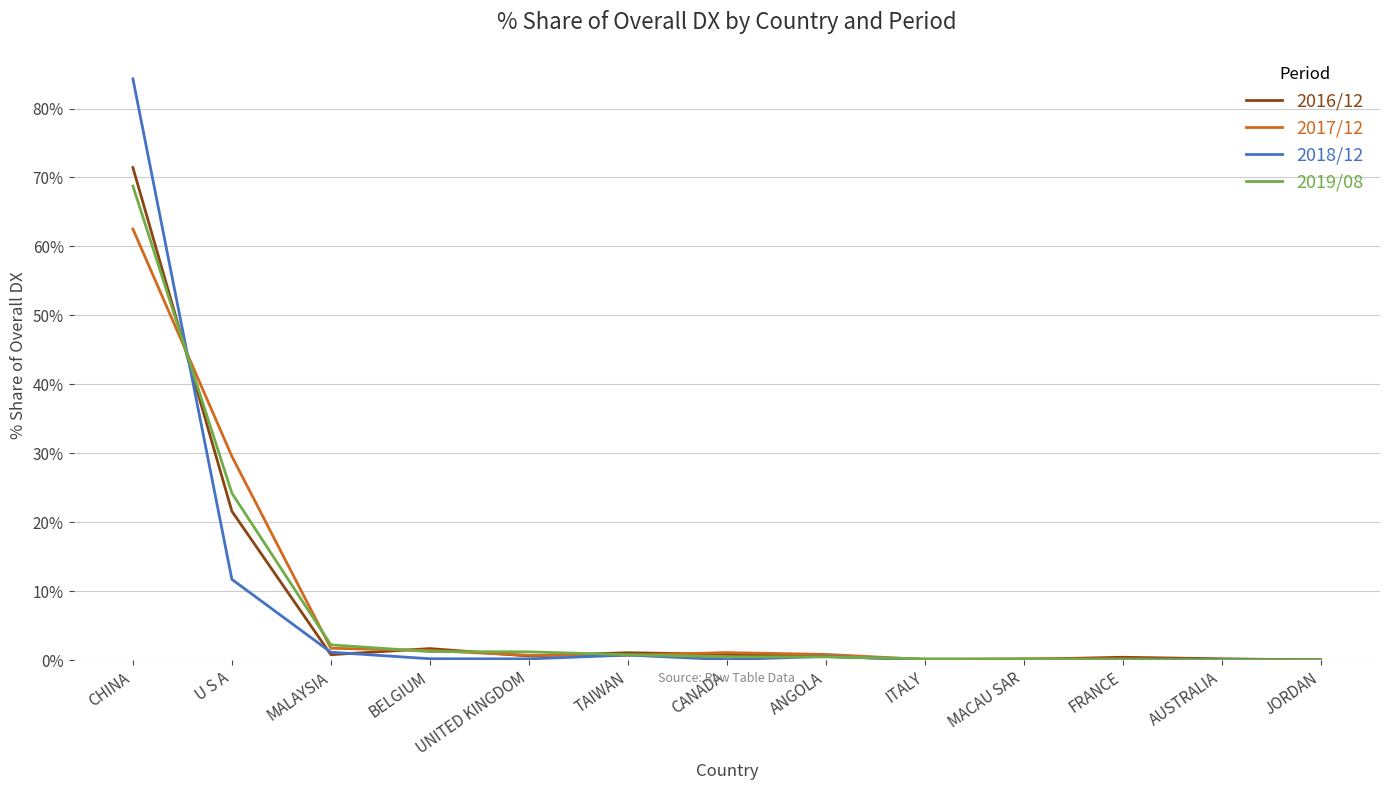

What is the maximum value for 2019/08?

68.8